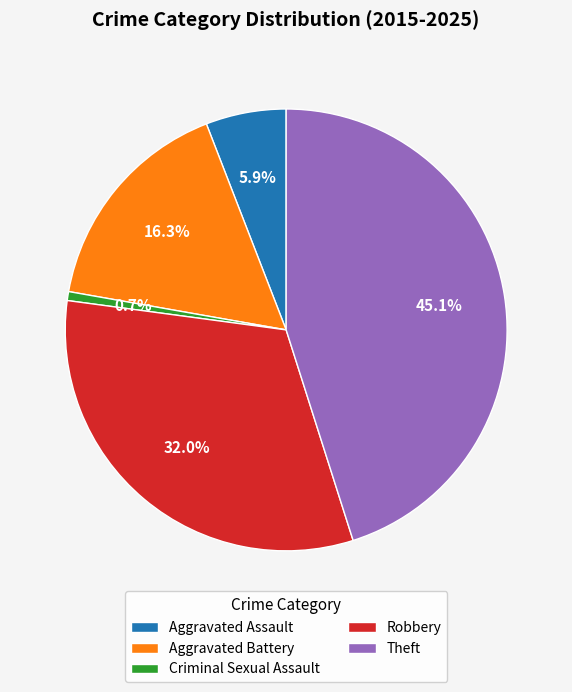

How many slices are in this pie chart?

5